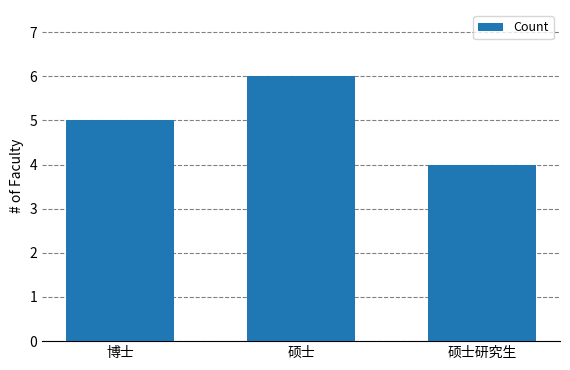

Rank the categories by value from lowest to highest.

硕士研究生, 博士, 硕士